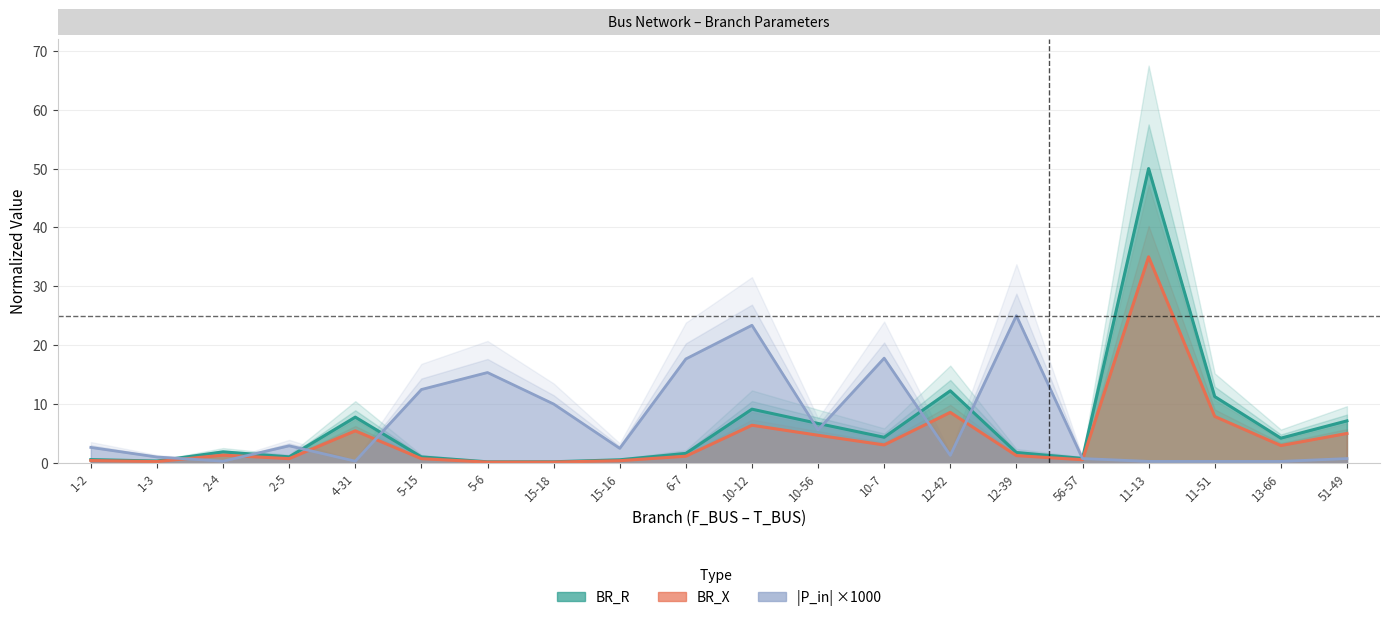

What is the sum of the BR_R values at 10-7 and 5-6?

4.5